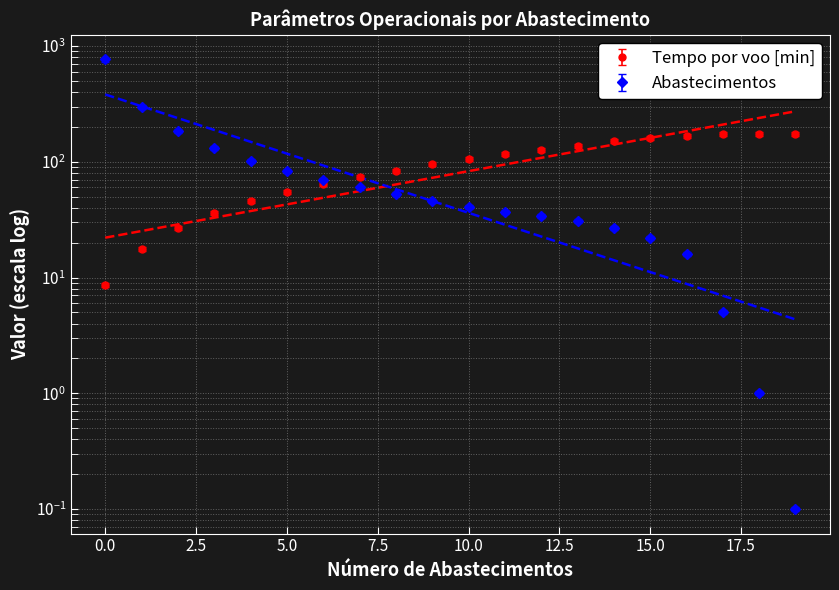

What is the greatest value displayed?

767.0